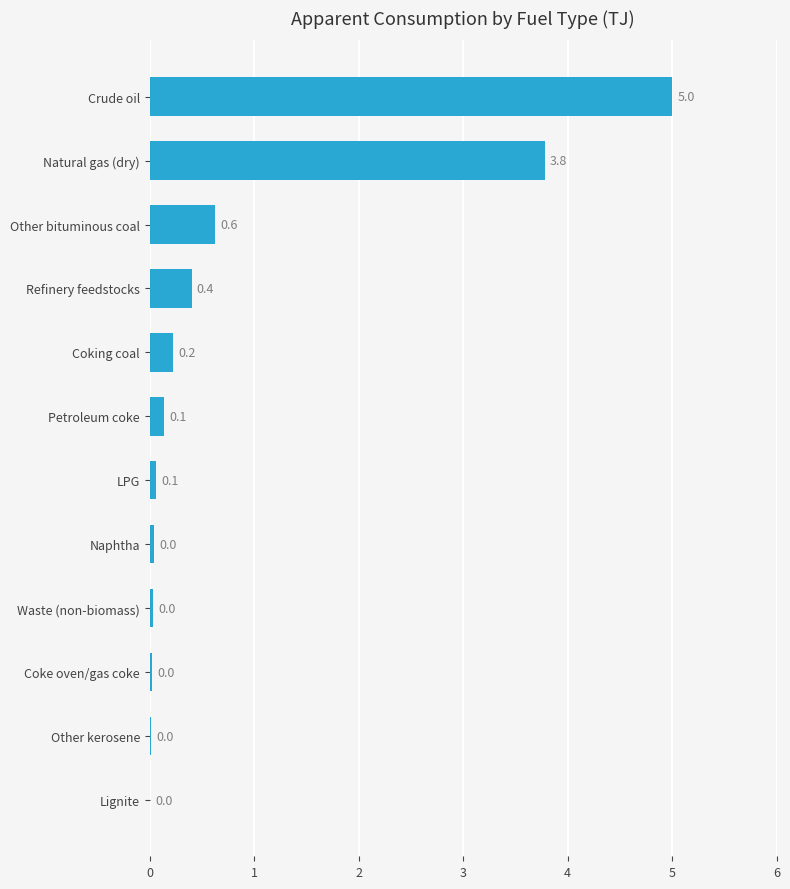

Between LPG and Coking coal, which is larger?

Coking coal